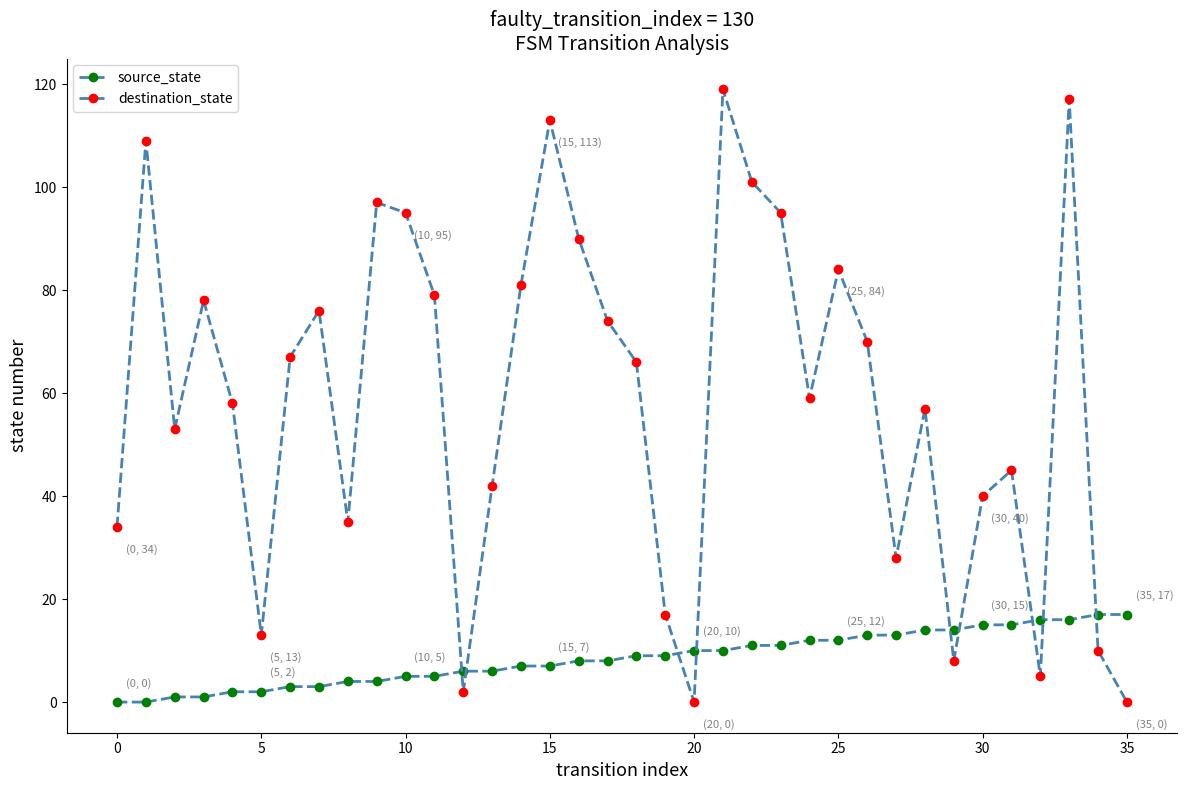

How many lines are shown in the chart?

2